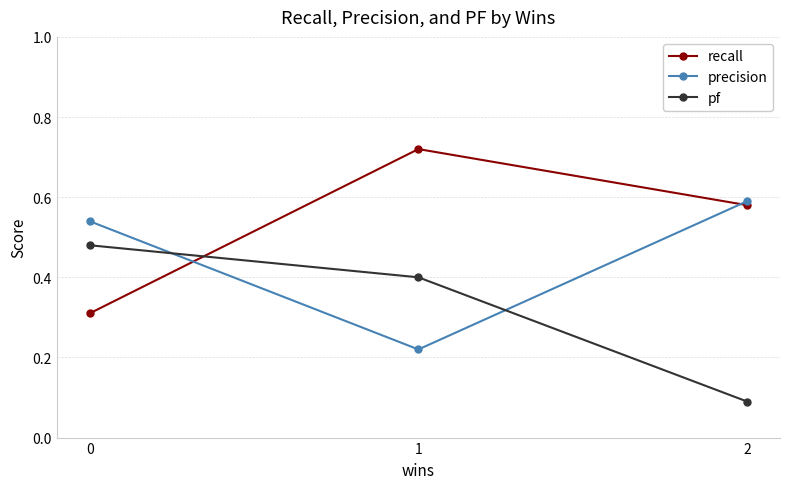

Is the value of precision at 0 greater than the value of recall at 0?

Yes